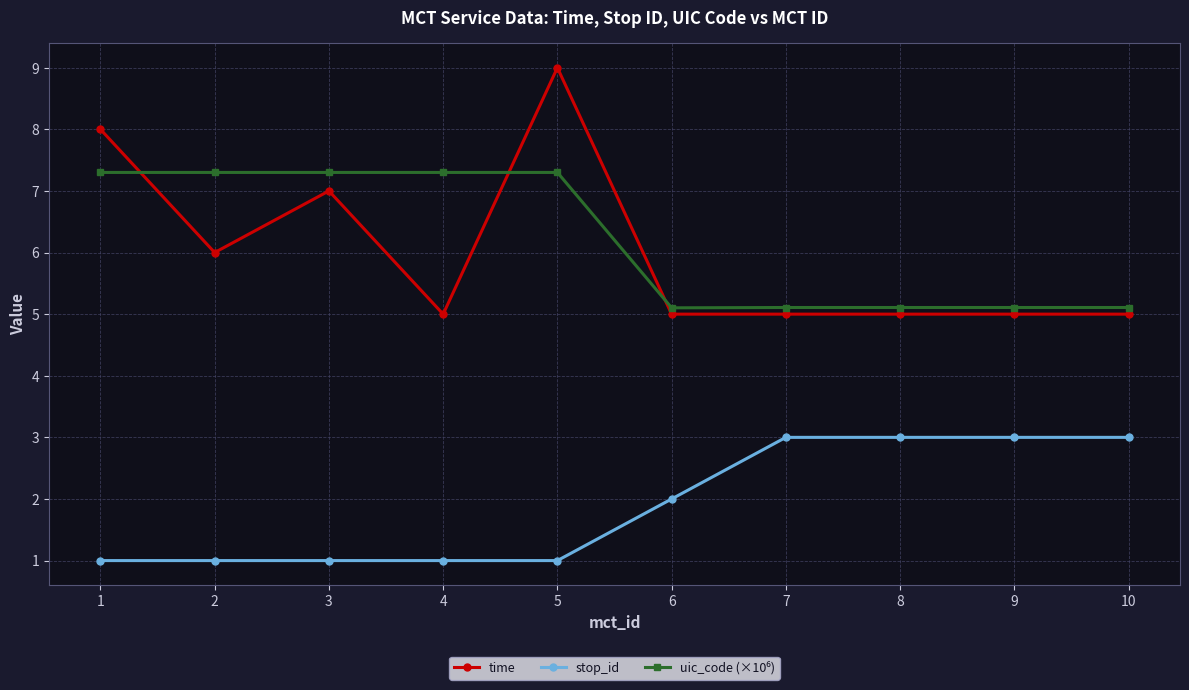

True or false: time and stop_id cross at least once.

False